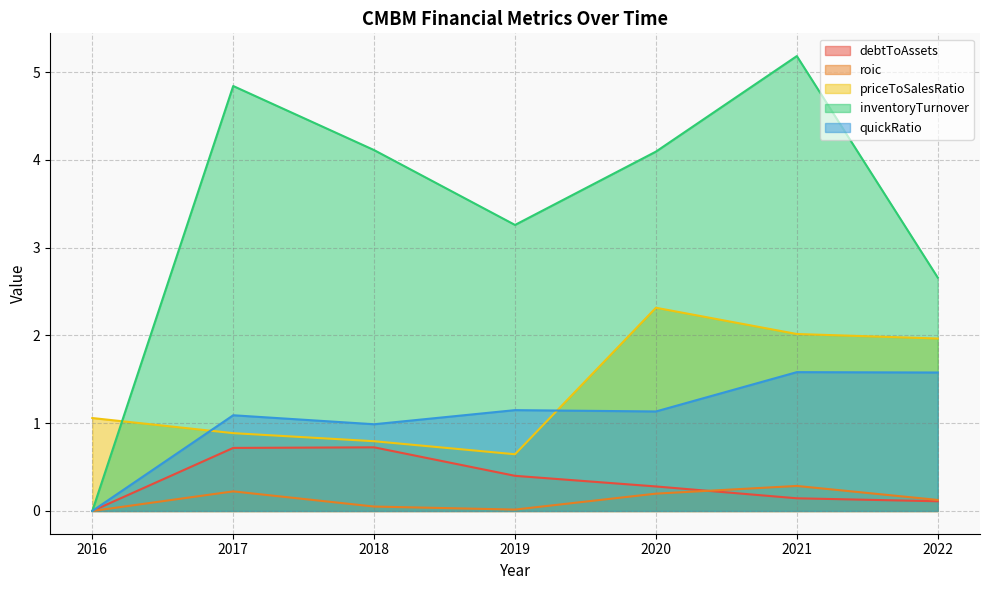

At which category is the sum across all series the highest?

2021